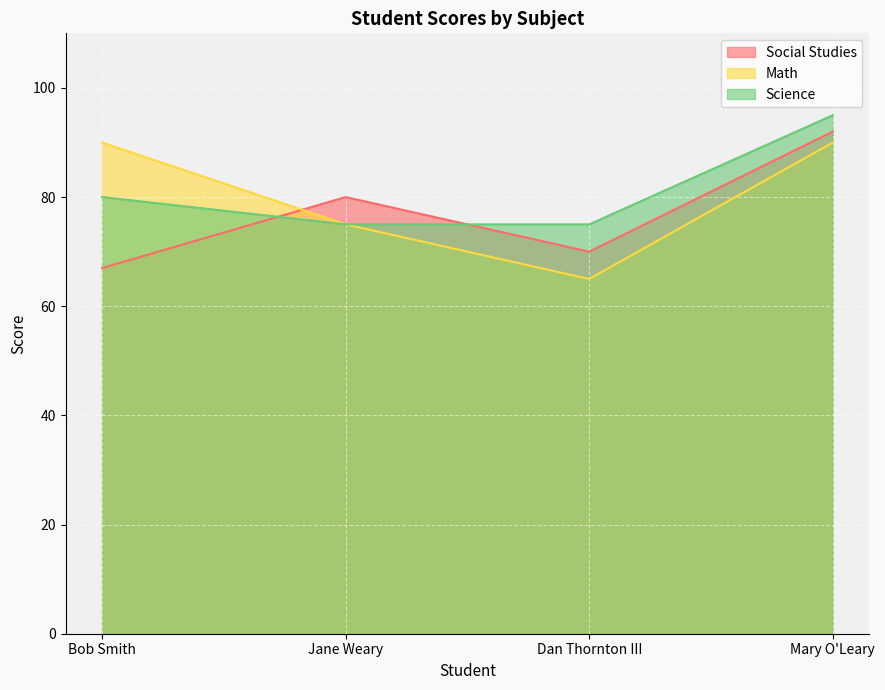

Which series ends up on top after the final intersection of Math and Social Studies?

Social Studies